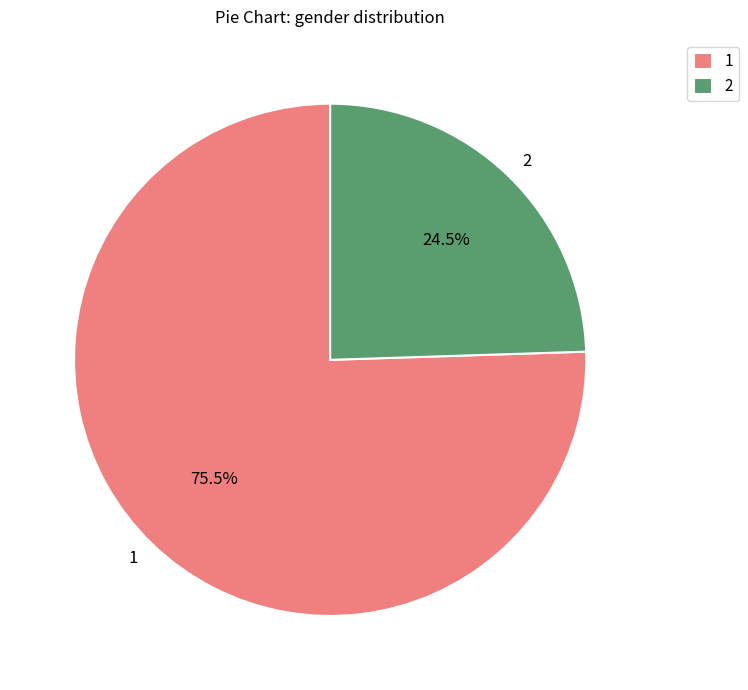

What is the largest slice in the pie chart?

1